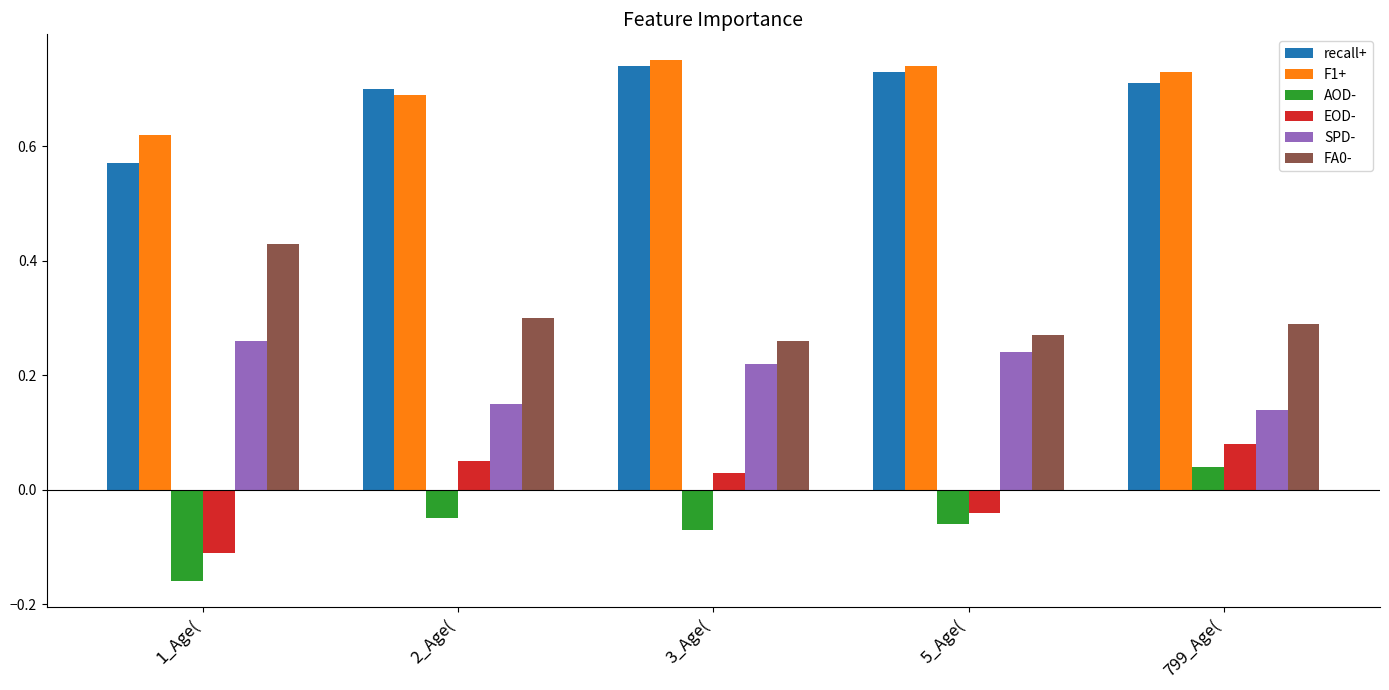

What is the sum of all FA0- values?

1.6